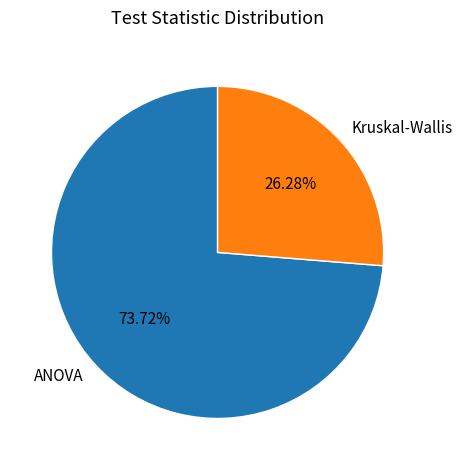

Is there a majority slice in this chart?

Yes